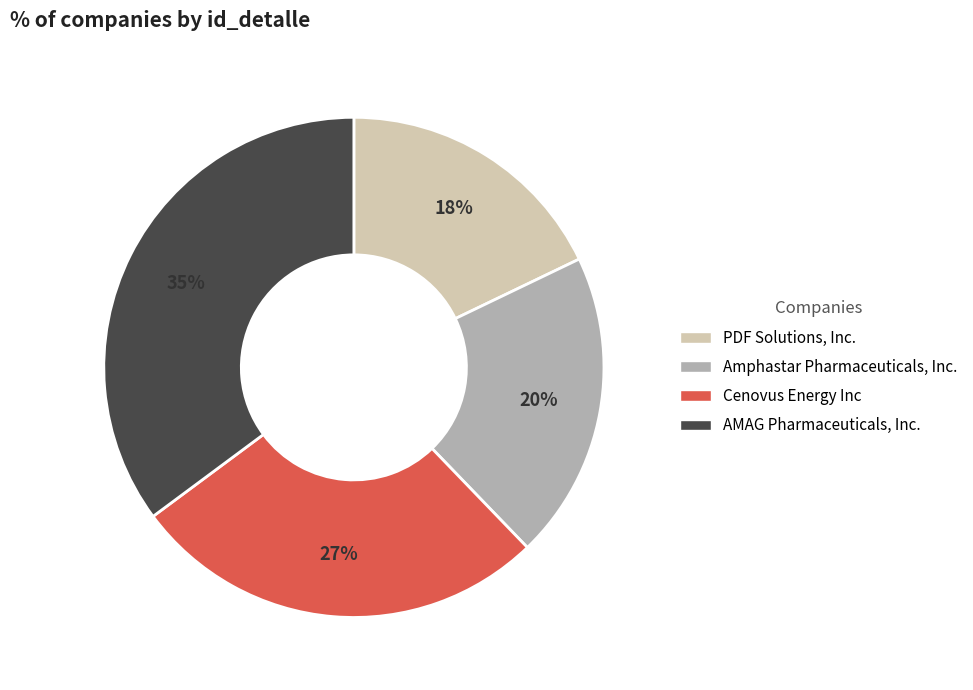

What is the ratio of the value at Amphastar Pharmaceuticals, Inc. to the value at AMAG Pharmaceuticals, Inc.?

0.6